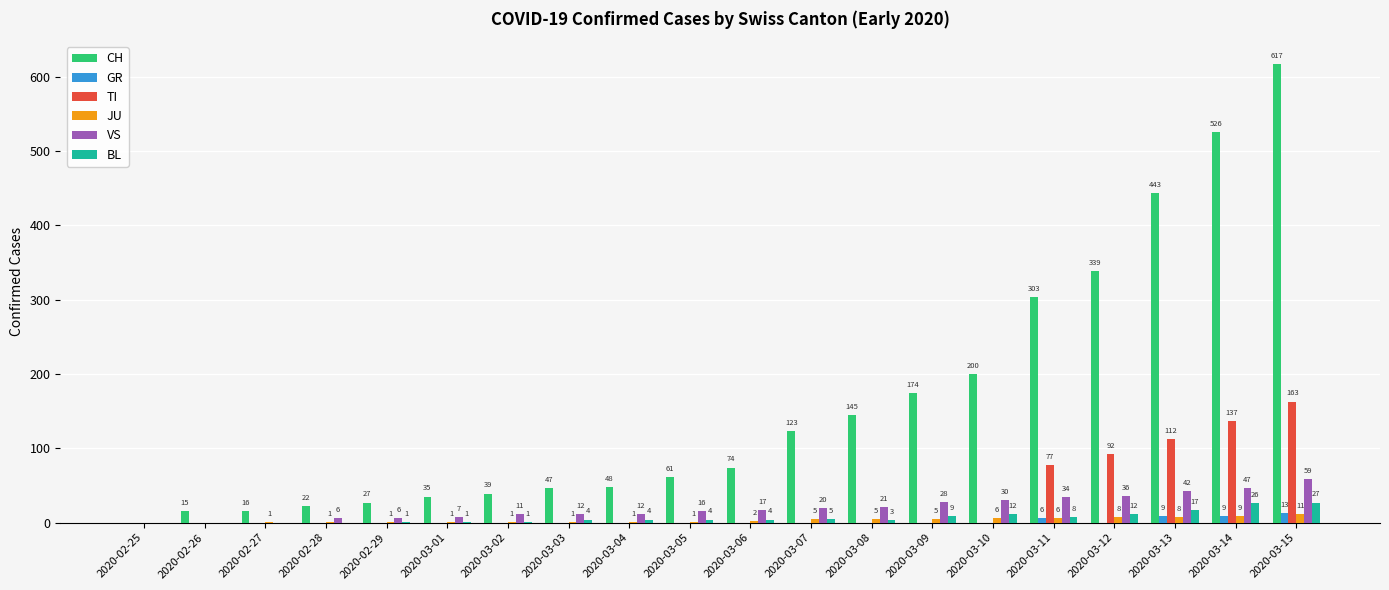

Which series has the widest spread of values?

CH